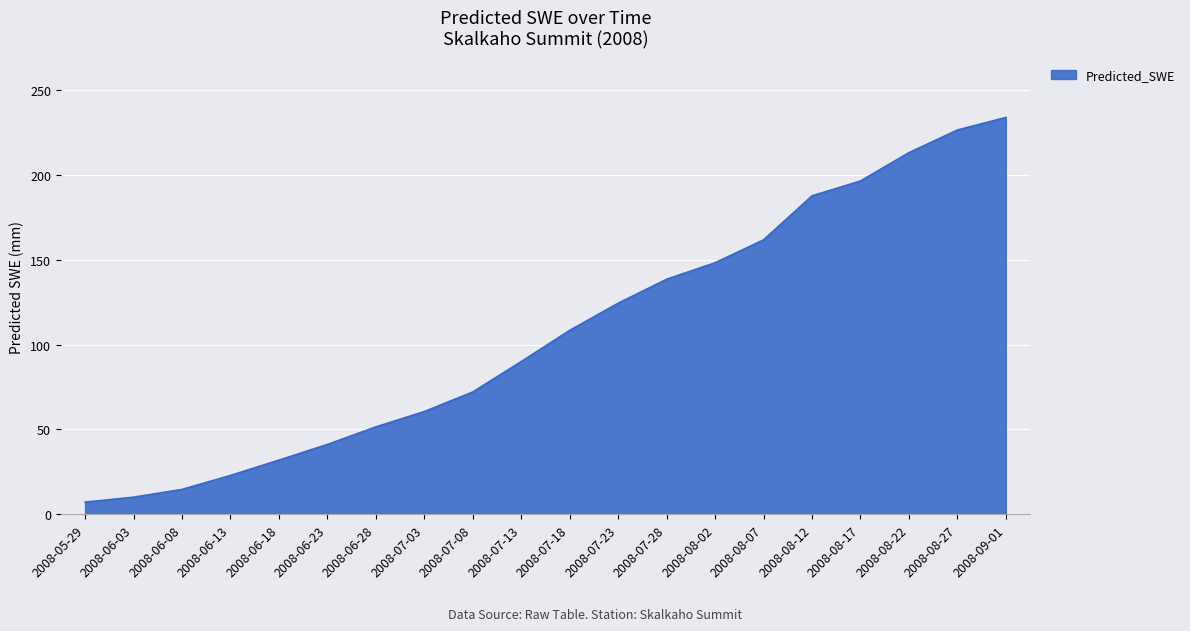

What is the change in value from 2008-05-29 to 2008-08-22?

+205.9